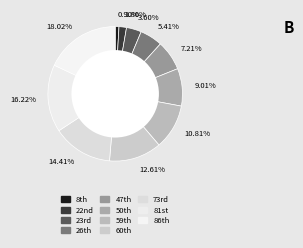

Rank the categories by value from lowest to highest.

0.90%, 1.80%, 3.60%, 5.41%, 7.21%, 9.01%, 10.81%, 12.61%, 14.41%, 16.22%, 18.02%